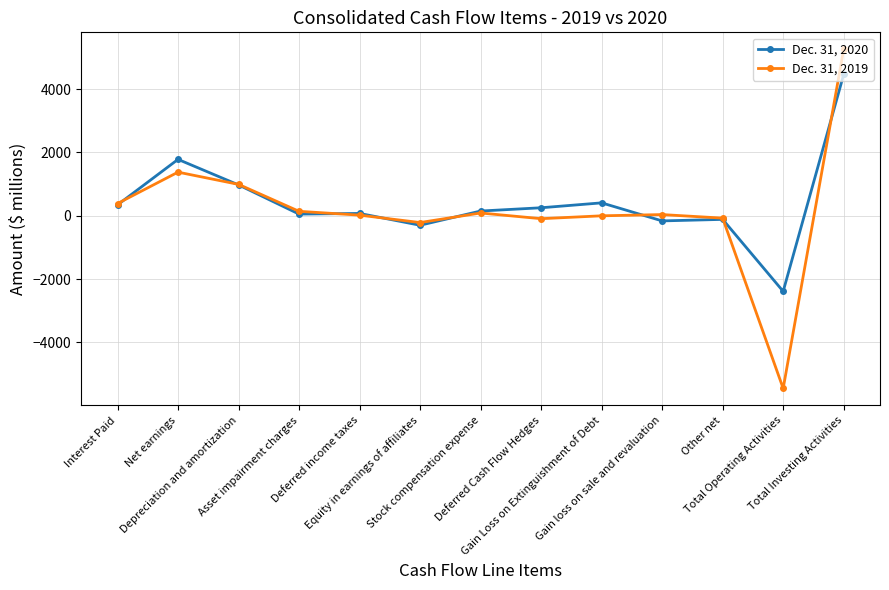

What is the difference between the highest and lowest values at Stock compensation expense?

62